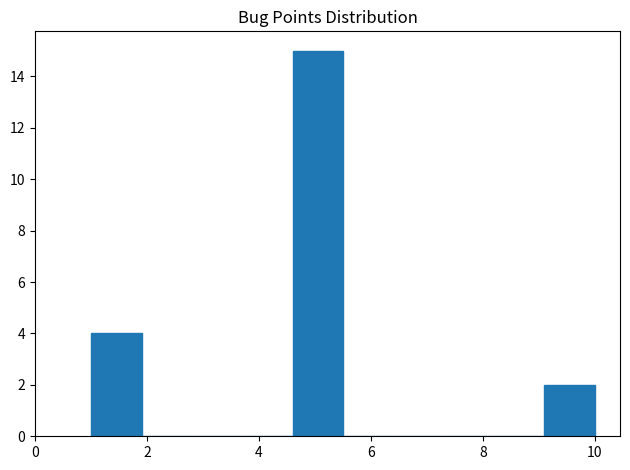

Reading left to right, transcribe this chart: for each bar, give the range it covers on the x-axis and its height. Neither the bar edges nor the heights are printed on the chart, so give them approximately, as read against the axes.

1.0 to 1.9: 4
1.9 to 2.8: 0
2.8 to 3.7: 0
3.7 to 4.6: 0
4.6 to 5.5: 15
5.5 to 6.4: 0
6.4 to 7.3: 0
7.3 to 8.2: 0
8.2 to 9.1: 0
9.1 to 10.0: 2